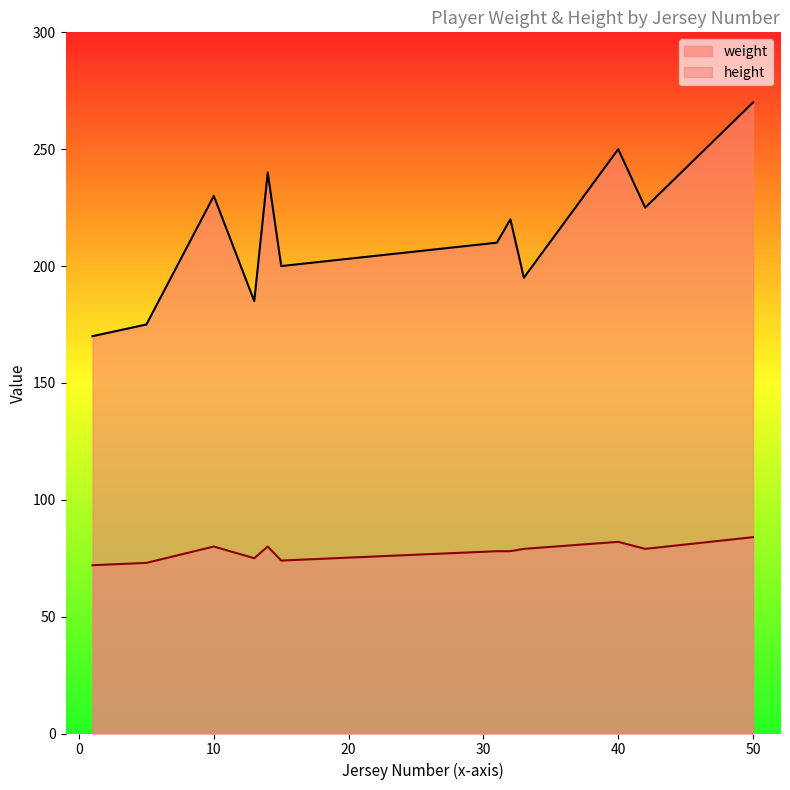

The height series shows 82 at 40. True or false?

True